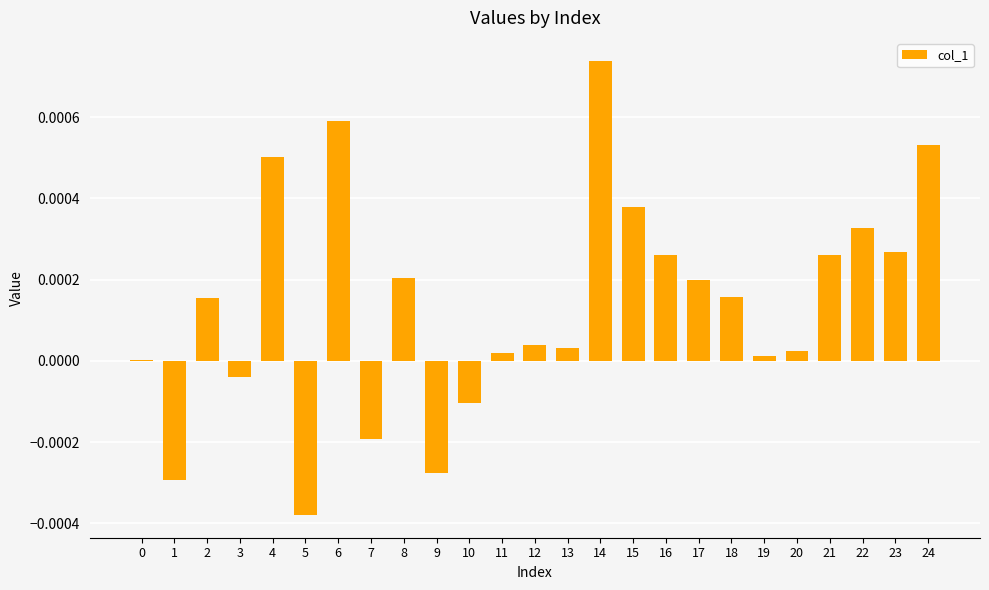

At which category does the chart reach its peak across all series?

14